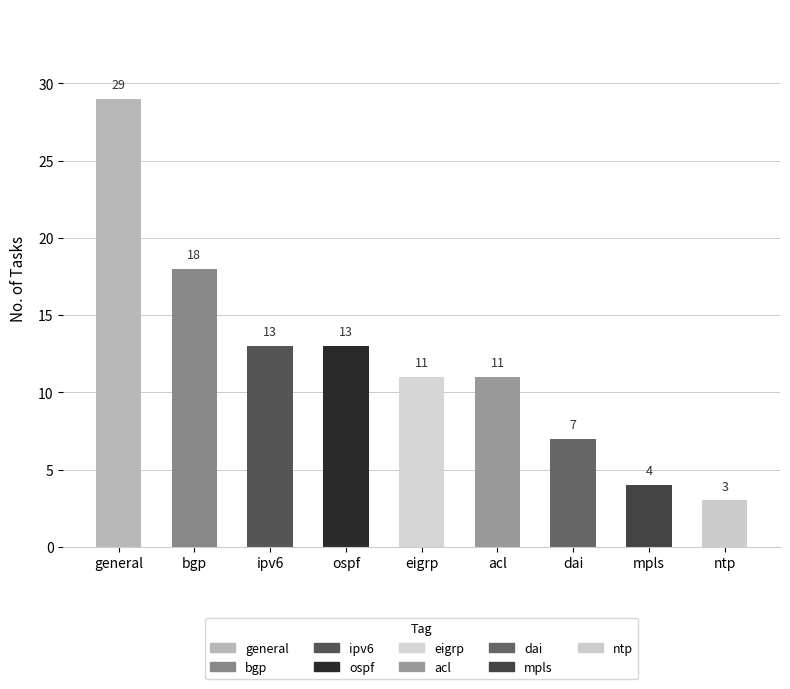

What is the label of the 8th bar from the left?

mpls